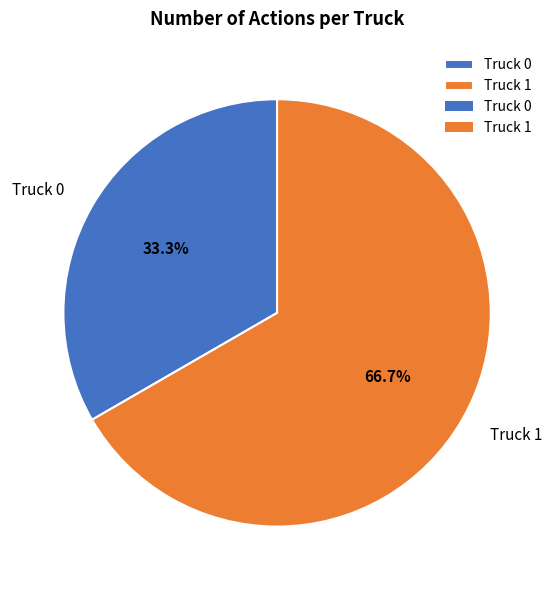

How many slices are in this pie chart?

2